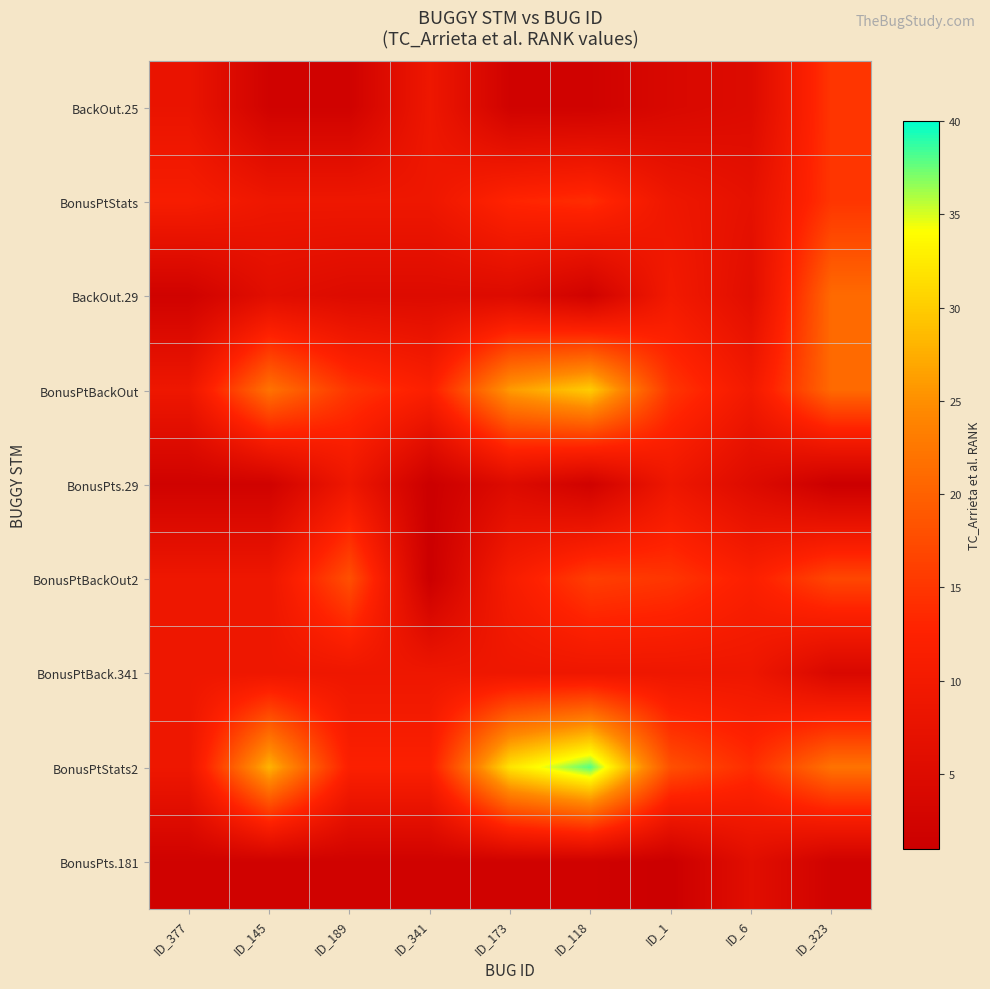

Which label corresponds to the smallest value in the chart?

ID_341